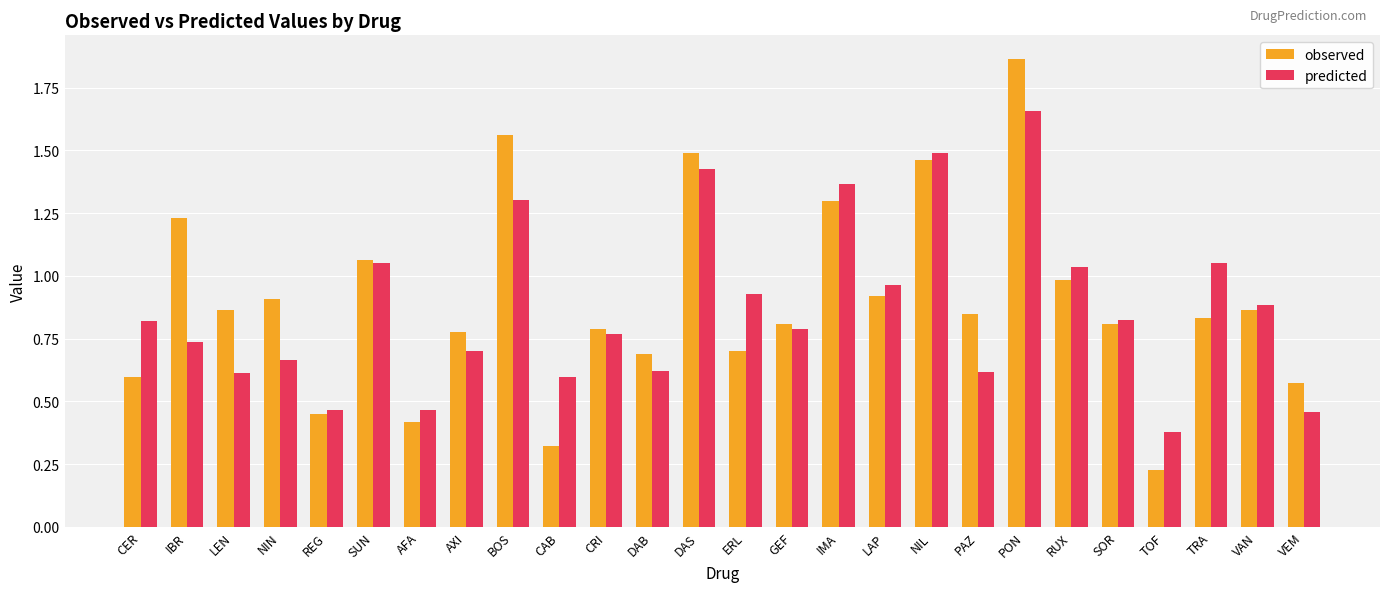

What is the sum of the observed values at NIL and CER?

2.1